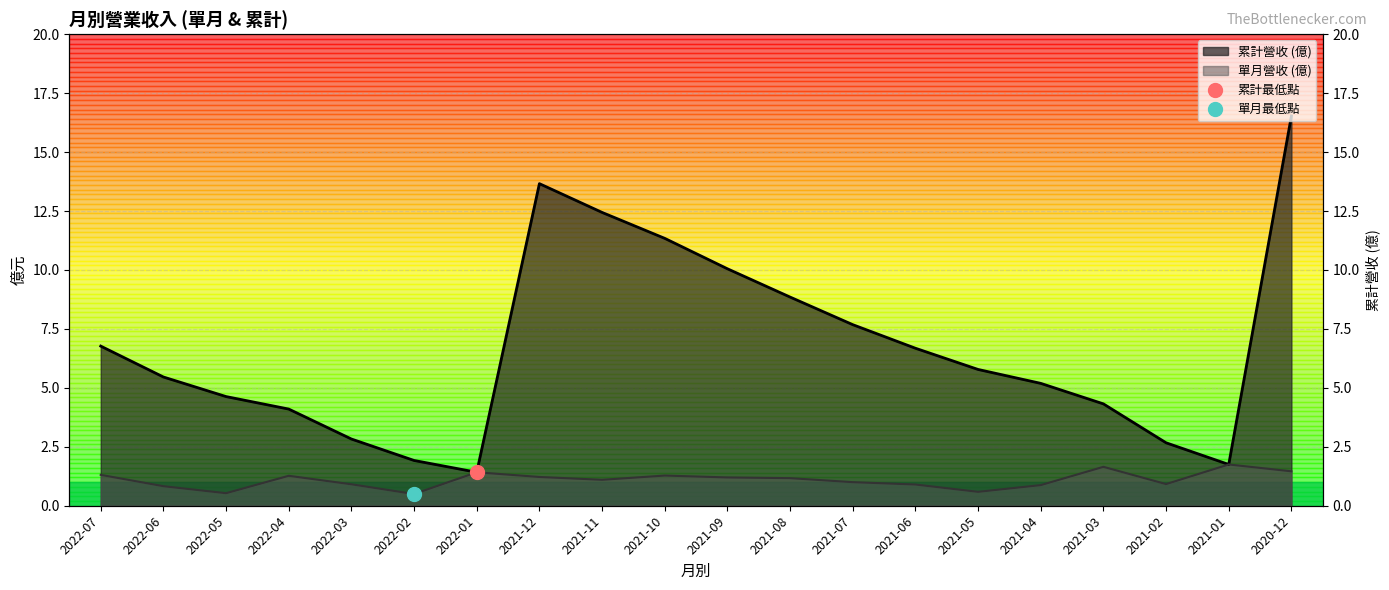

True or false: the data shows 8.8 at 2021-08.

True